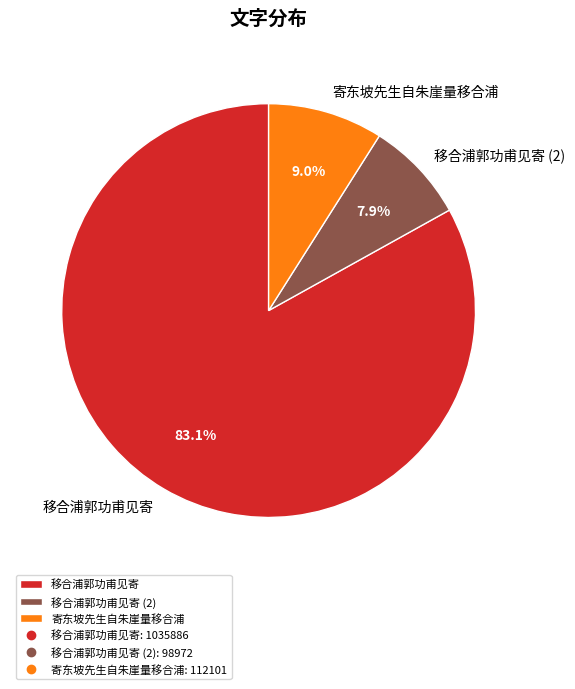

Which slice represents more than half of the pie?

移合浦郭功甫见寄